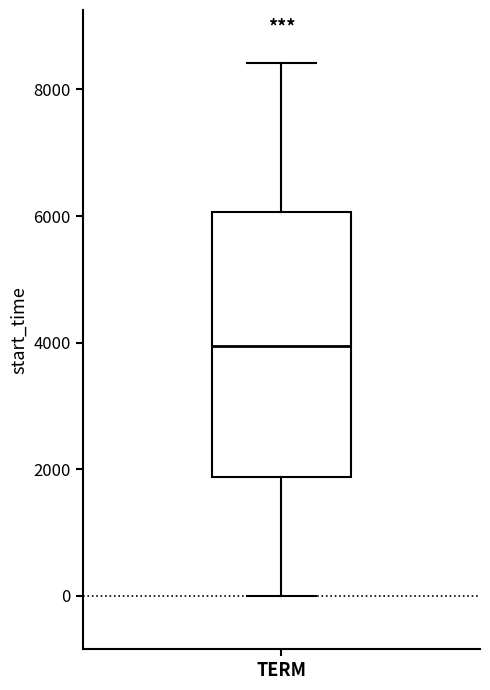

Where does the median line of the box for TERM sit on the y-axis? The values are not printed on the chart, so give them approximately, as read against the axis.

4000